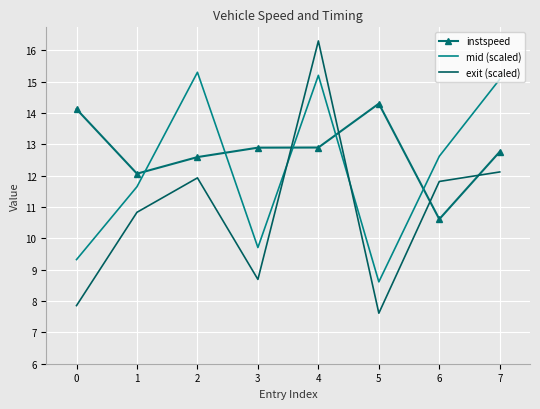

Reading left to right, what are all the values shown in this chart?

instspeed: 0=14.1	1=12.1	2=12.6	3=12.9	4=12.9	5=14.3	6=10.6	7=12.8
mid (scaled): 0=9.3	1=11.6	2=15.3	3=9.7	4=15.2	5=8.6	6=12.6	7=15.1
exit (scaled): 0=7.9	1=10.8	2=11.9	3=8.7	4=16.3	5=7.6	6=11.8	7=12.1